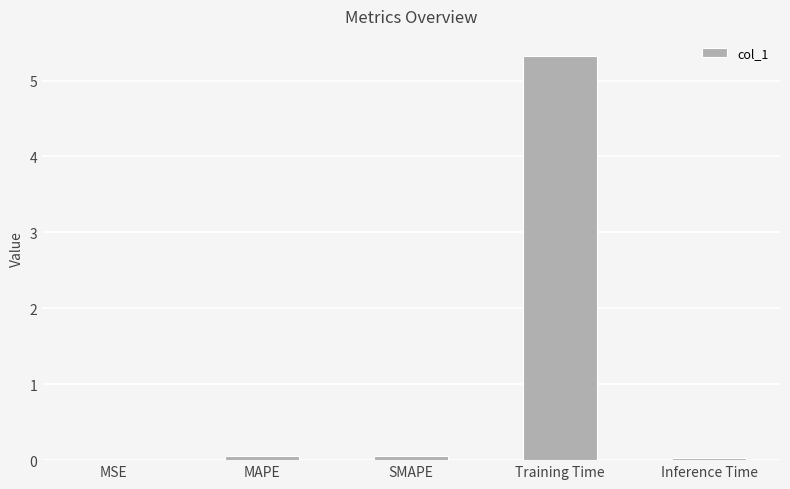

What is the maximum value shown in the chart?

5.3